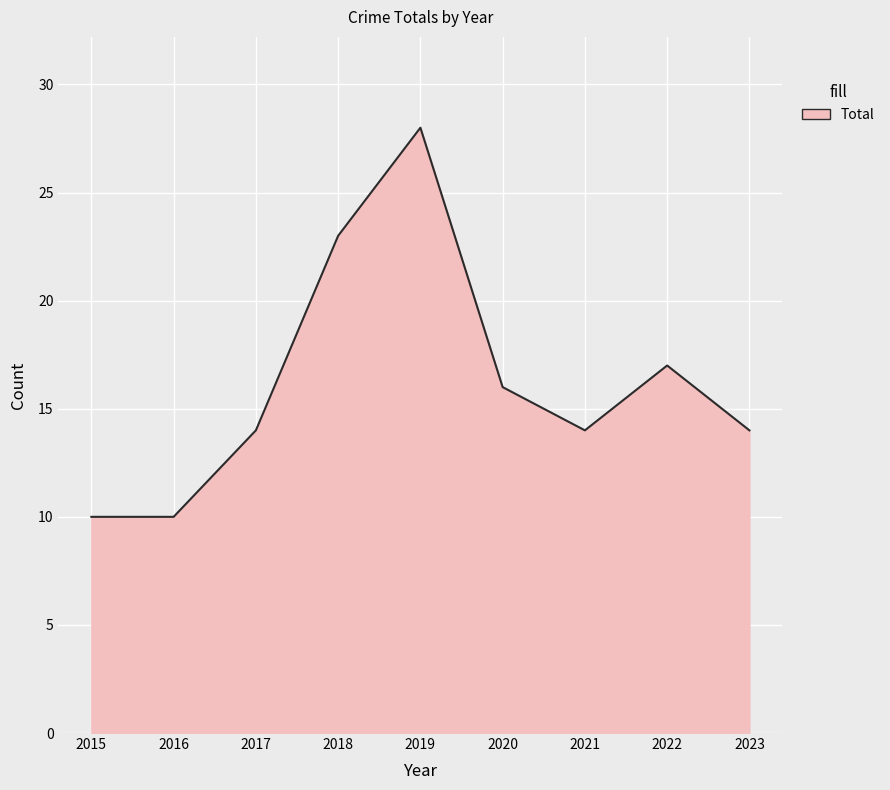

At which label is the value closest to 19?

2022